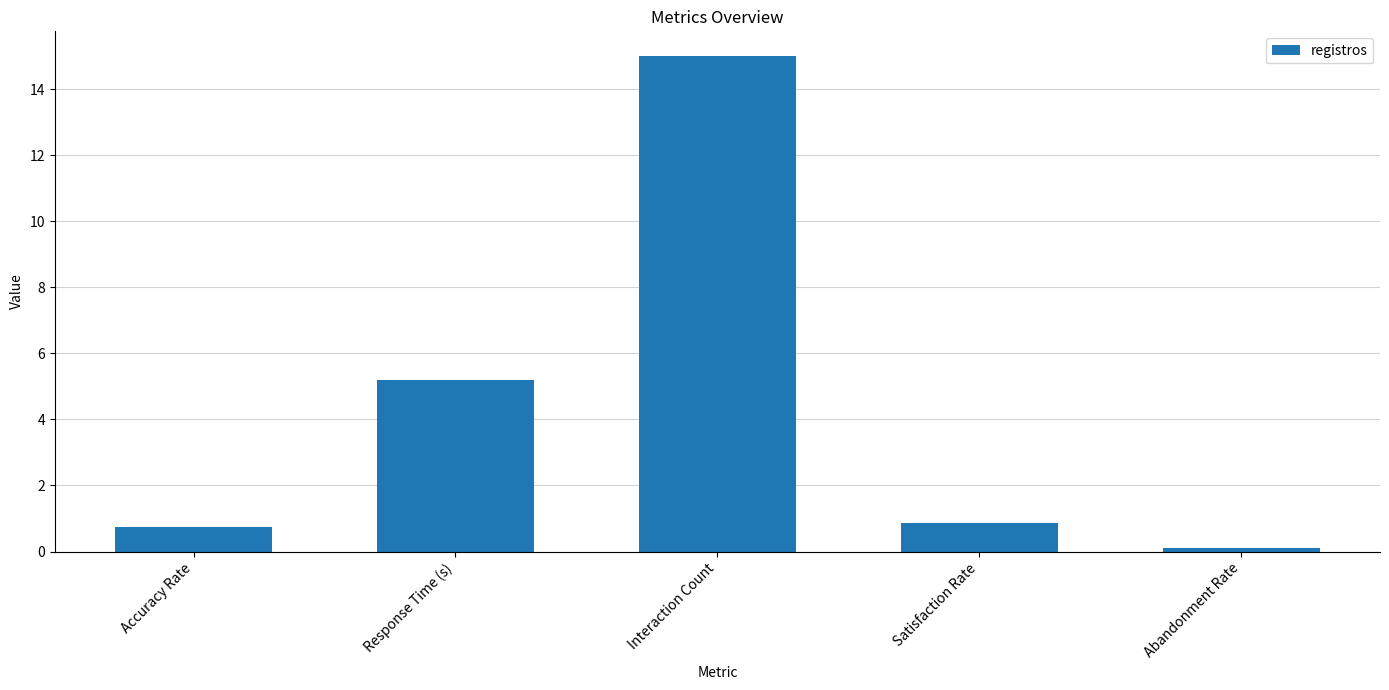

What is the value of the 1st bar from the left?

0.8